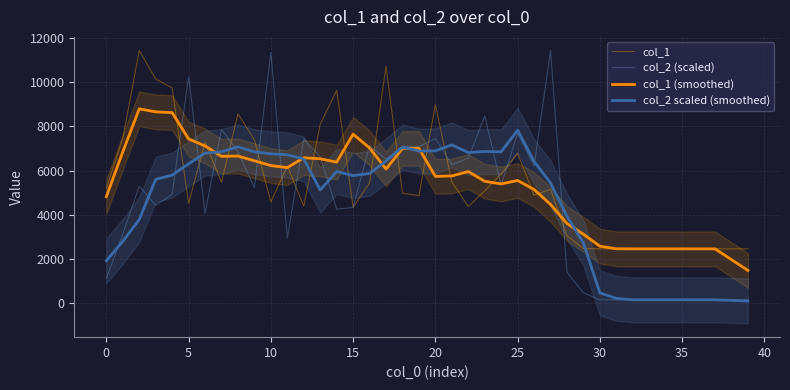

Rank the series at 27 from lowest to highest value.

col_1 (smoothed), col_1, col_2 scaled (smoothed), col_2 (scaled)